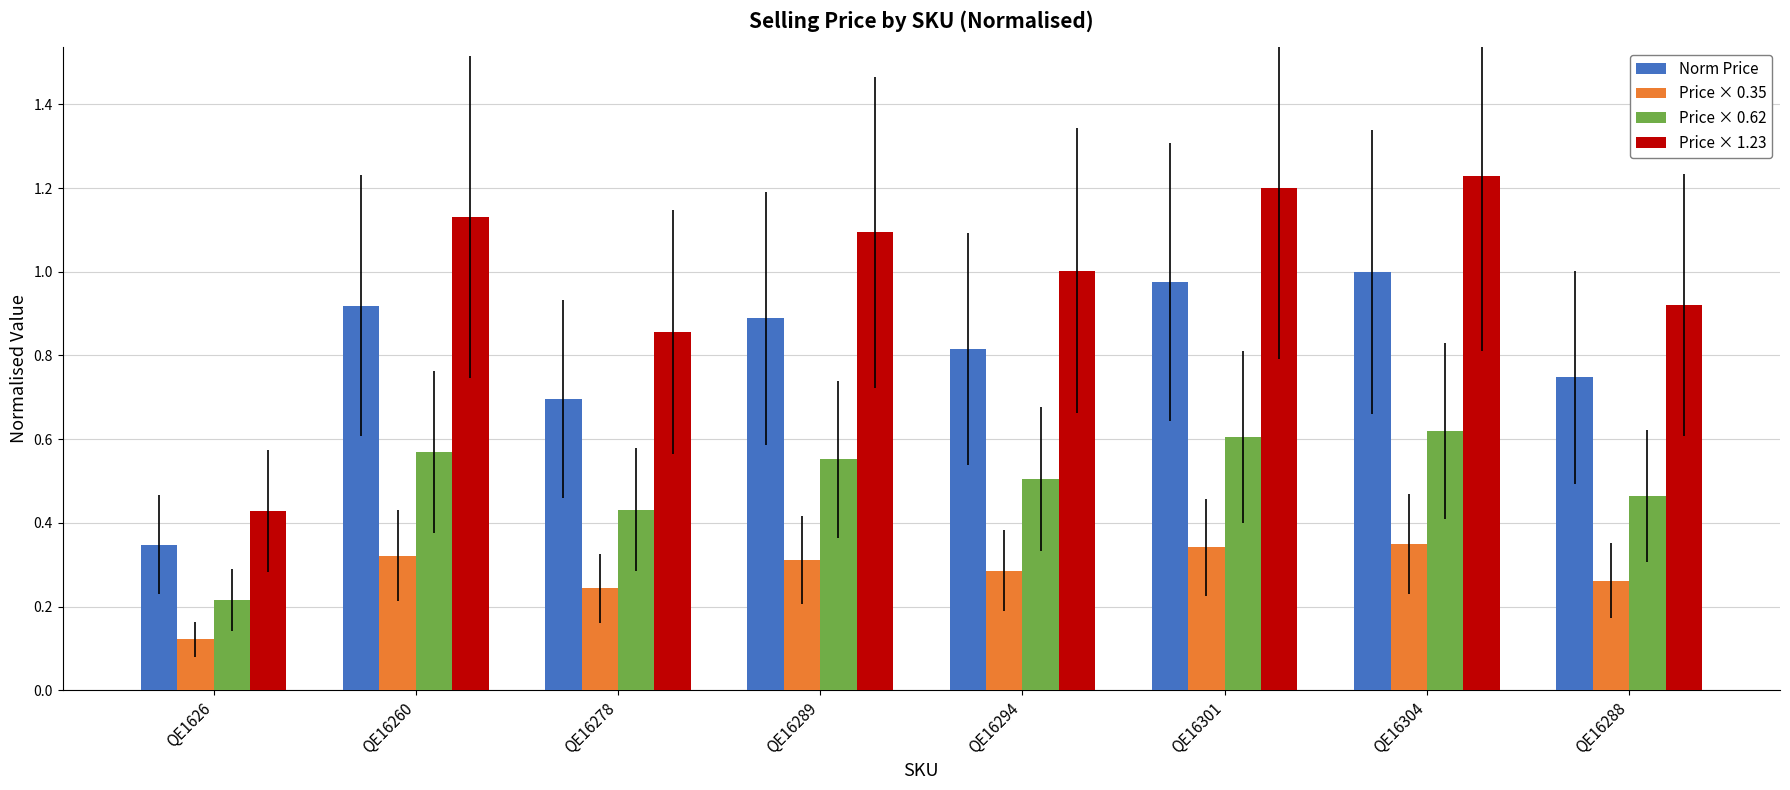

Between QE16304 and QE16288, which series saw the biggest shift?

Price × 1.23